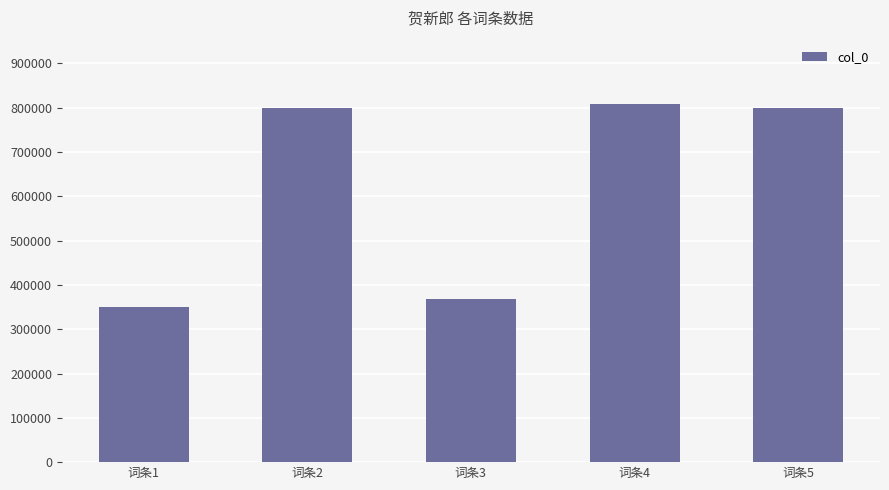

What is the difference between the maximum and minimum values?

458165